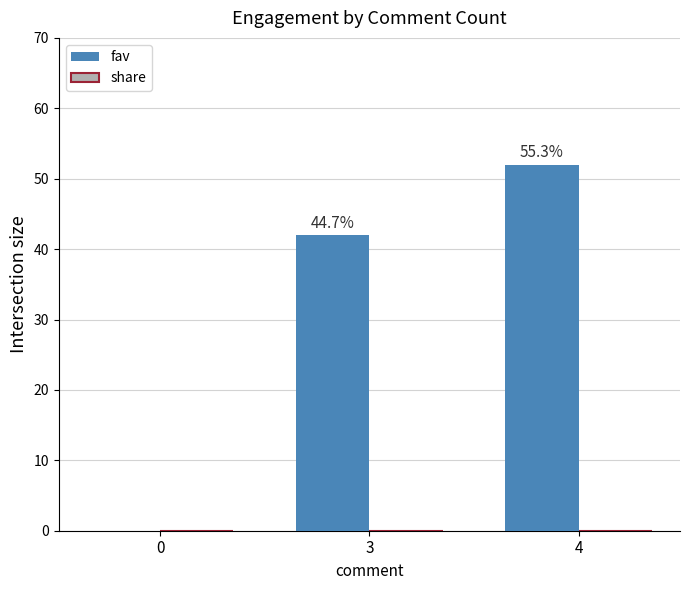

Reading right to left, what are all the values shown in this chart?

fav: 4=52	3=42	0=0
share: 4=0	3=0	0=0